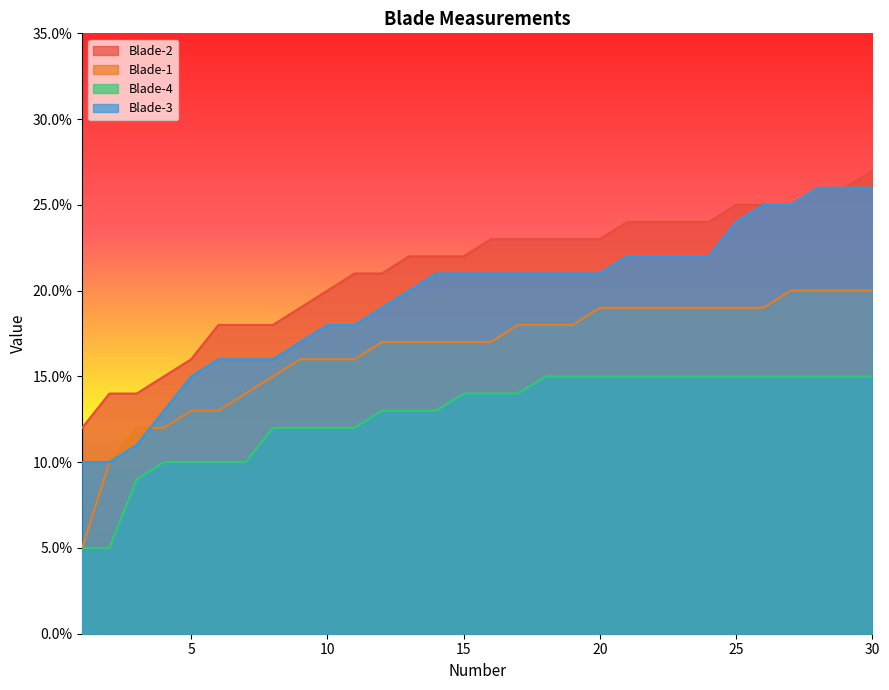

Which series has the largest total across all categories?

Blade-2